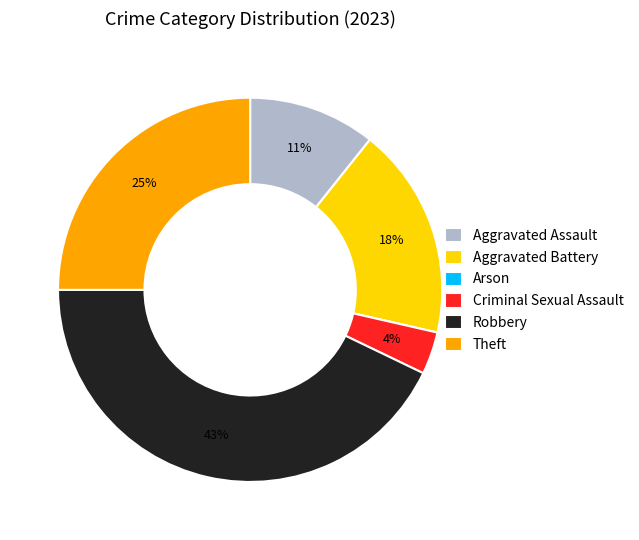

Which category has the biggest portion of the pie?

Robbery